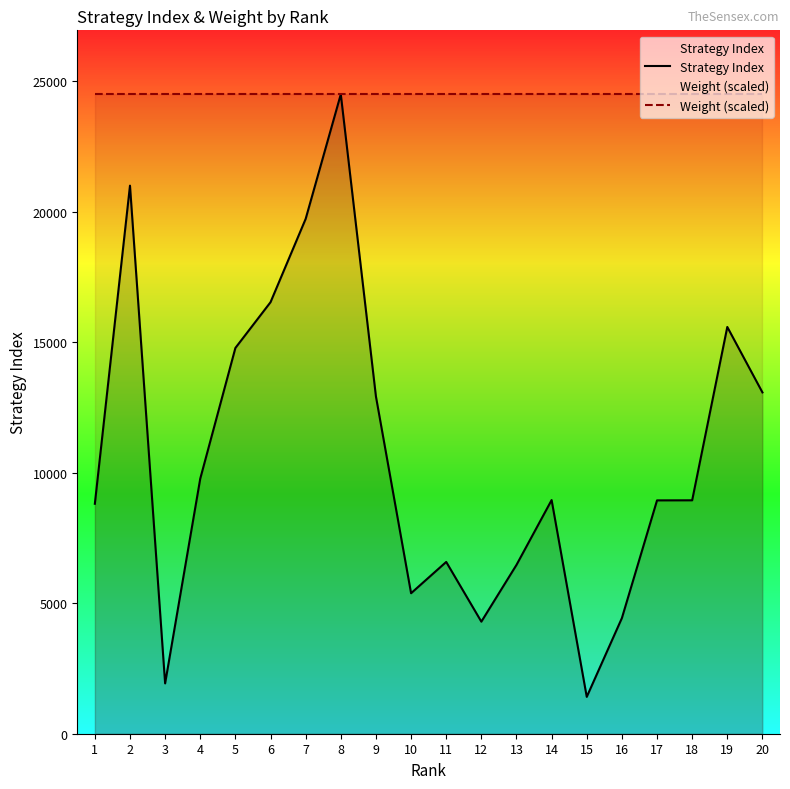

List the series in order of their overall mean, highest first.

Weight (scaled), Strategy Index